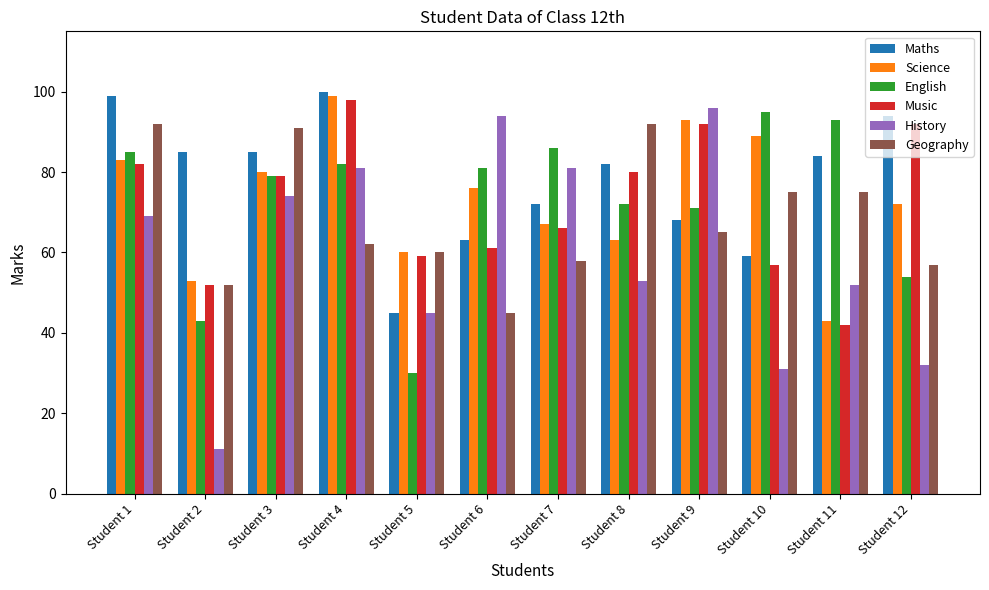

Which category has the lowest value in the Geography series?

Student 6